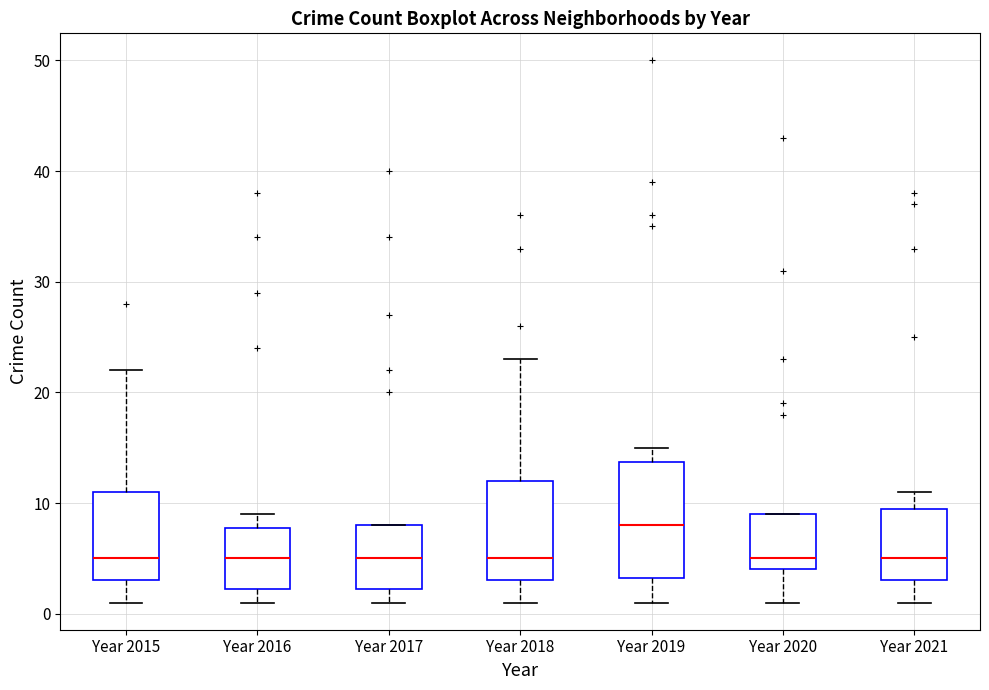

Which box is the tallest, from its lower edge to its upper edge?

Year 2019